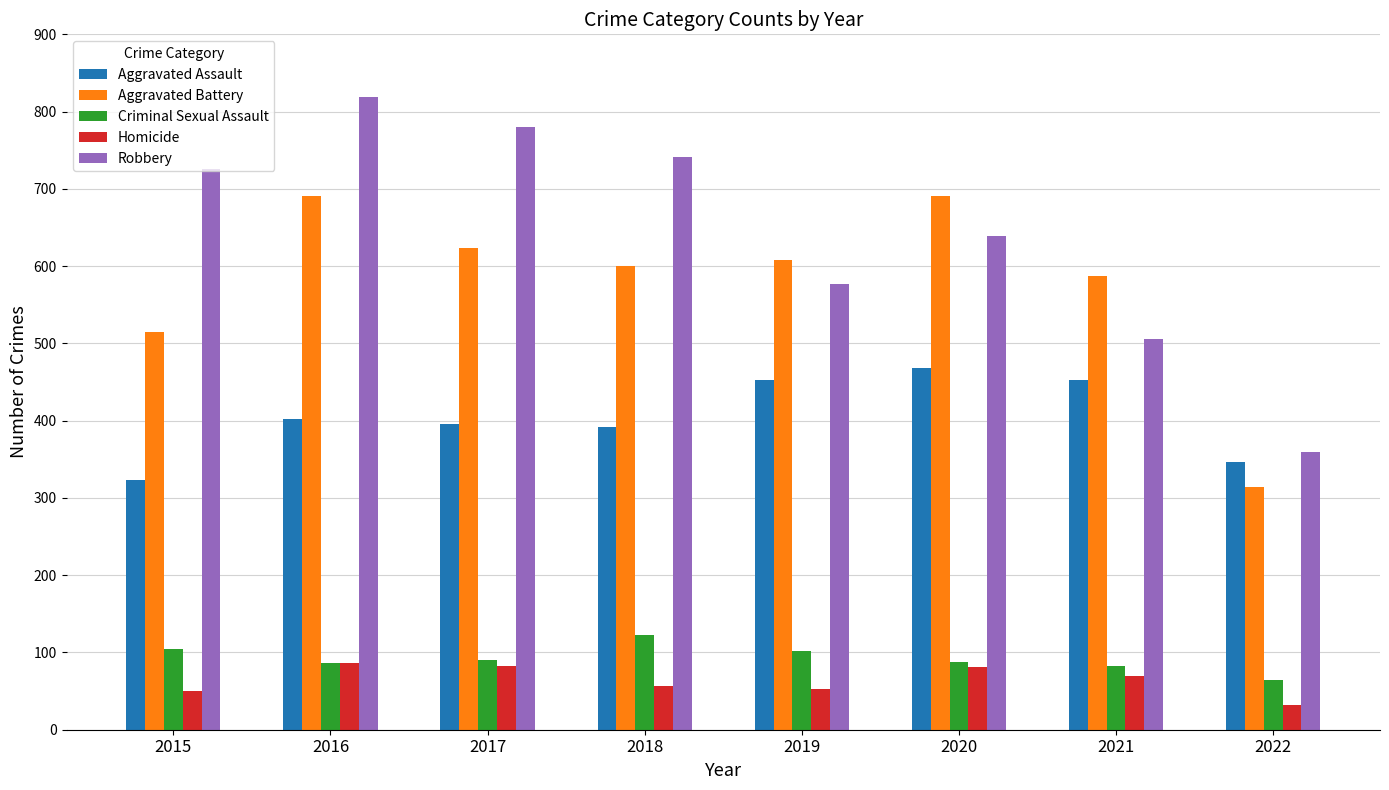

True or false: Aggravated Assault has a value of 392 at 2018.

True